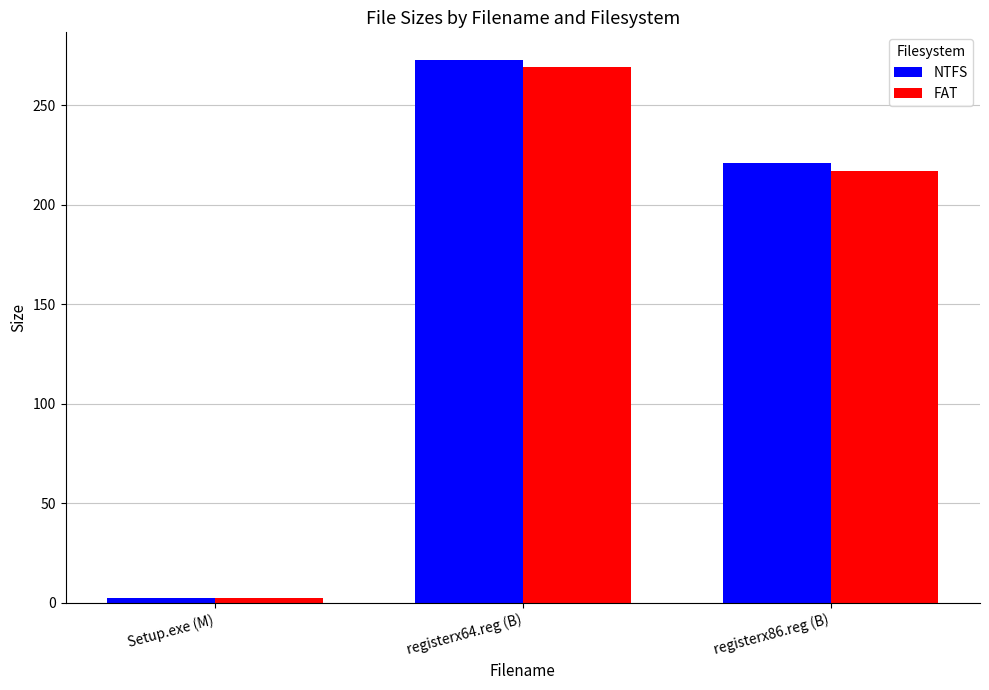

What is the spread (max minus min) of values at registerx64.reg (B)?

4.0